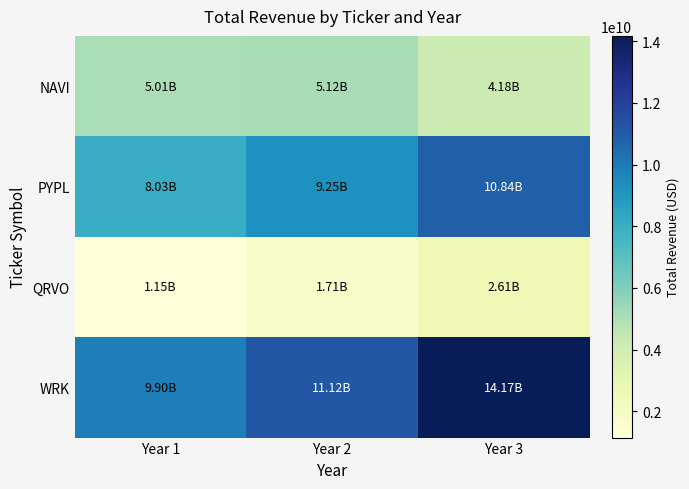

Reading left to right, transcribe all the data shown in this chart.

NAVI: Year 1=5015000000	Year 2=5115000000	Year 3=4183000000
PYPL: Year 1=8025000000	Year 2=9248000000	Year 3=10842000000
QRVO: Year 1=1148231000	Year 2=1710966000	Year 3=2610726000
WRK: Year 1=9895100000	Year 2=11124800000	Year 3=14171800000